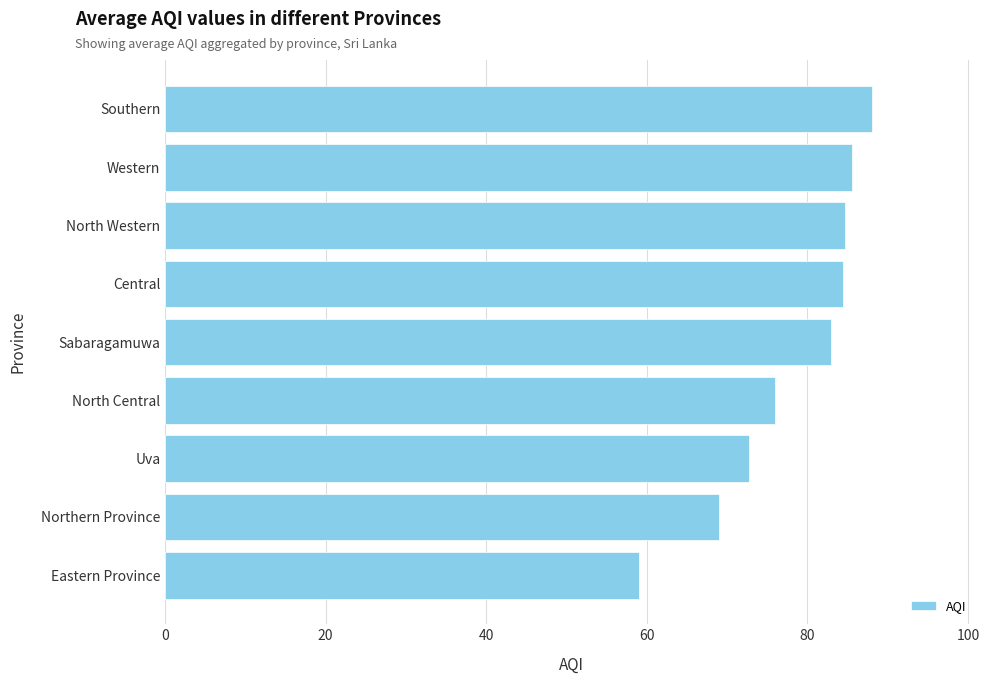

What is the change in value from Northern Province to Uva?

+3.7